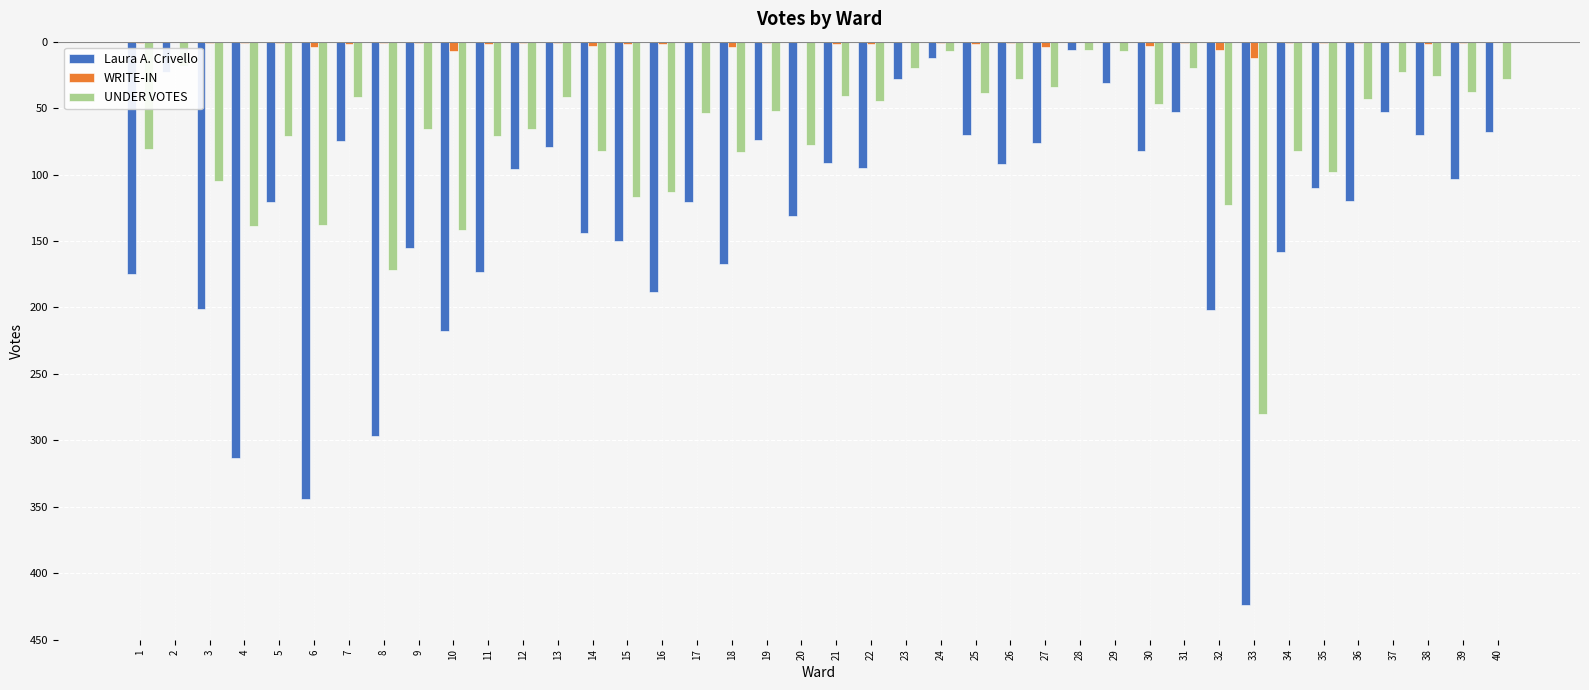

Rank the categories by Laura A. Crivello value from highest to lowest.

28, 24, 2, 23, 29, 31, 37, 40, 25, 38, 19, 7, 27, 13, 30, 21, 26, 22, 12, 39, 35, 36, 5, 17, 20, 14, 15, 9, 34, 18, 11, 1, 16, 3, 32, 10, 8, 4, 6, 33